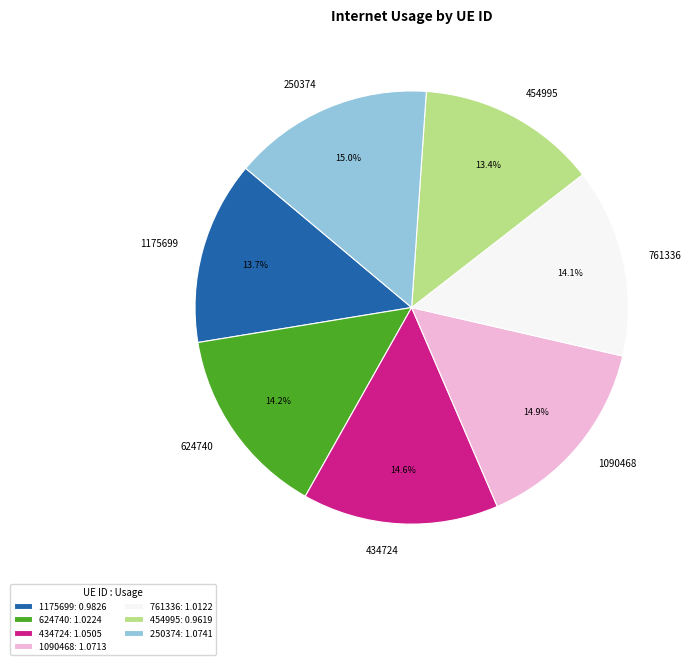

The 761336 slice represents 14% of the pie. True or false?

True